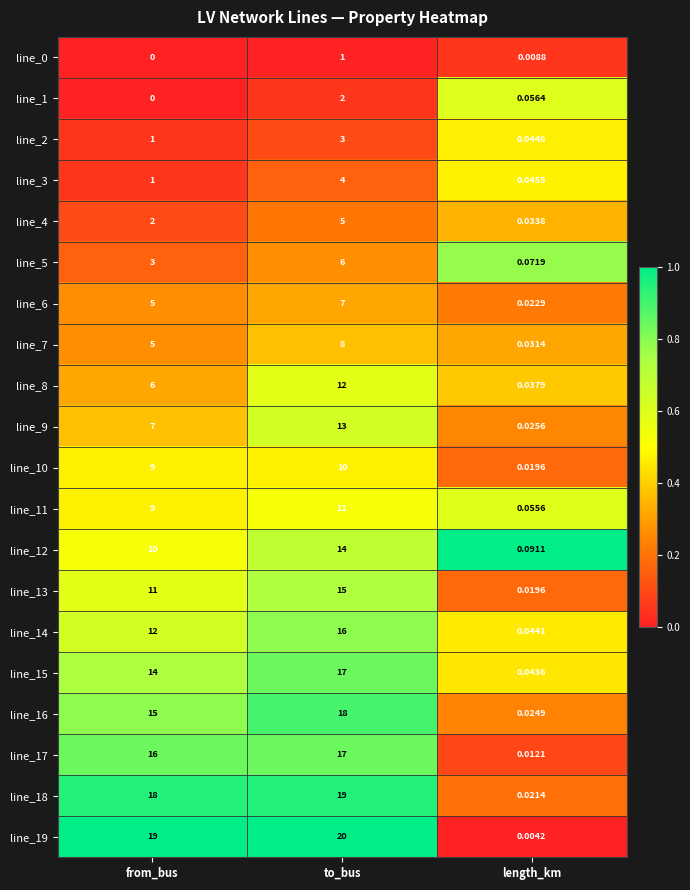

Which series has the widest spread of values?

line_19